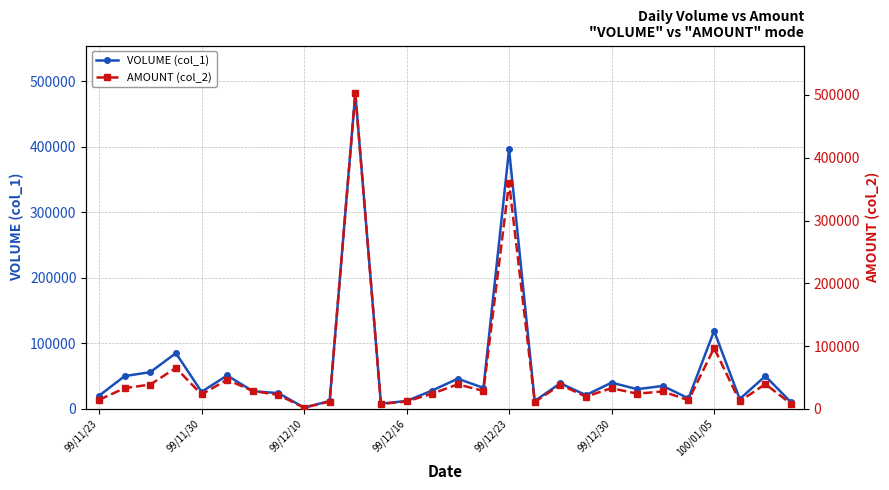

In VOLUME (col_1), how many points are lower than both neighbors (excluding endpoints)?

9